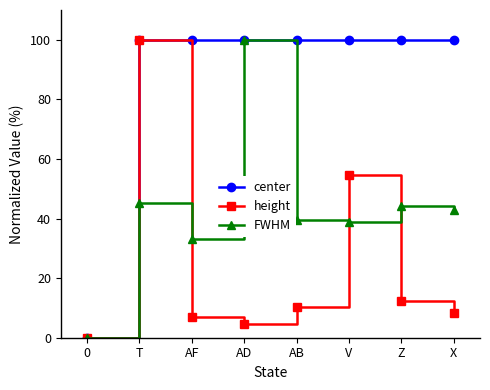

In height, how many points are lower than both neighbors (excluding endpoints)?

1